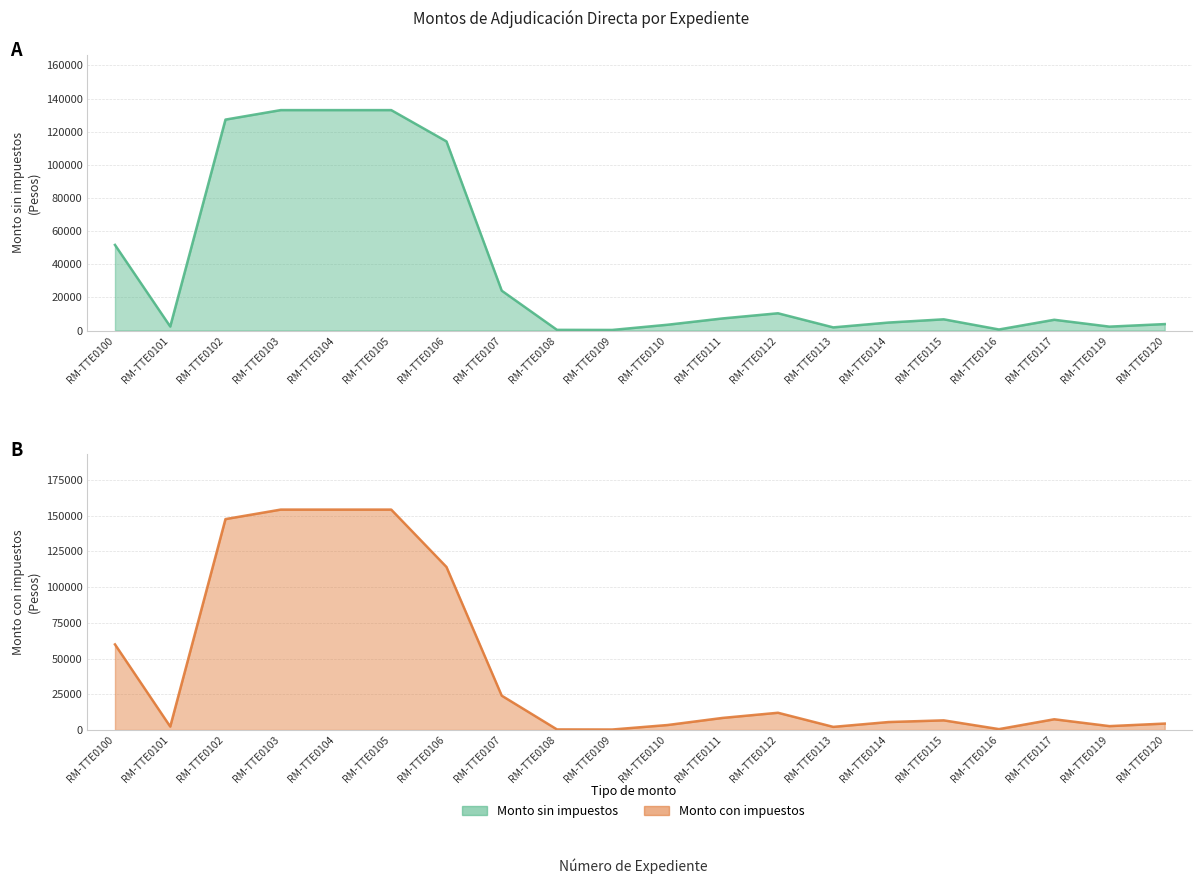

How many series are shown in this chart?

2